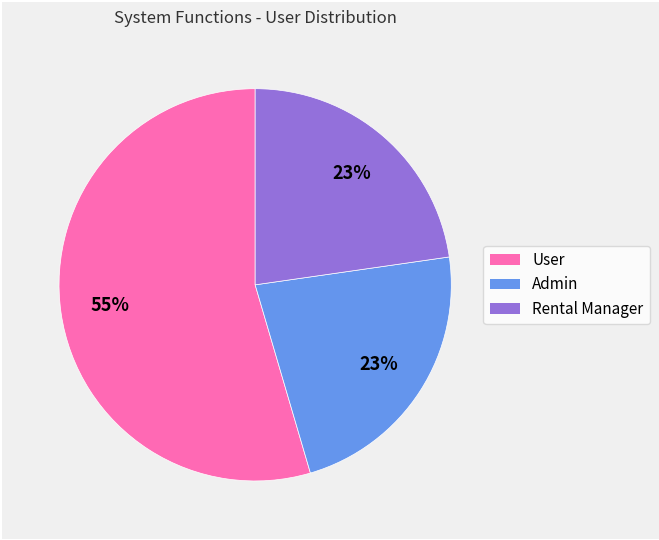

How many segments does this pie chart have?

3